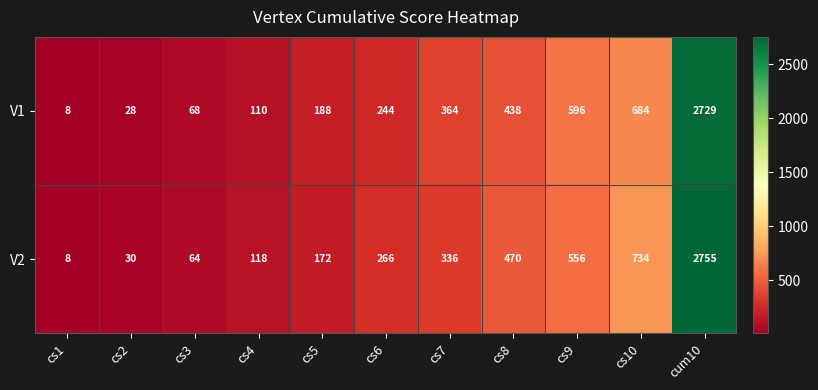

Reading right to left, extract all data points from this chart.

V1: cum10=2729	cs10=684	cs9=596	cs8=438	cs7=364	cs6=244	cs5=188	cs4=110	cs3=68	cs2=28	cs1=8
V2: cum10=2755	cs10=734	cs9=556	cs8=470	cs7=336	cs6=266	cs5=172	cs4=118	cs3=64	cs2=30	cs1=8